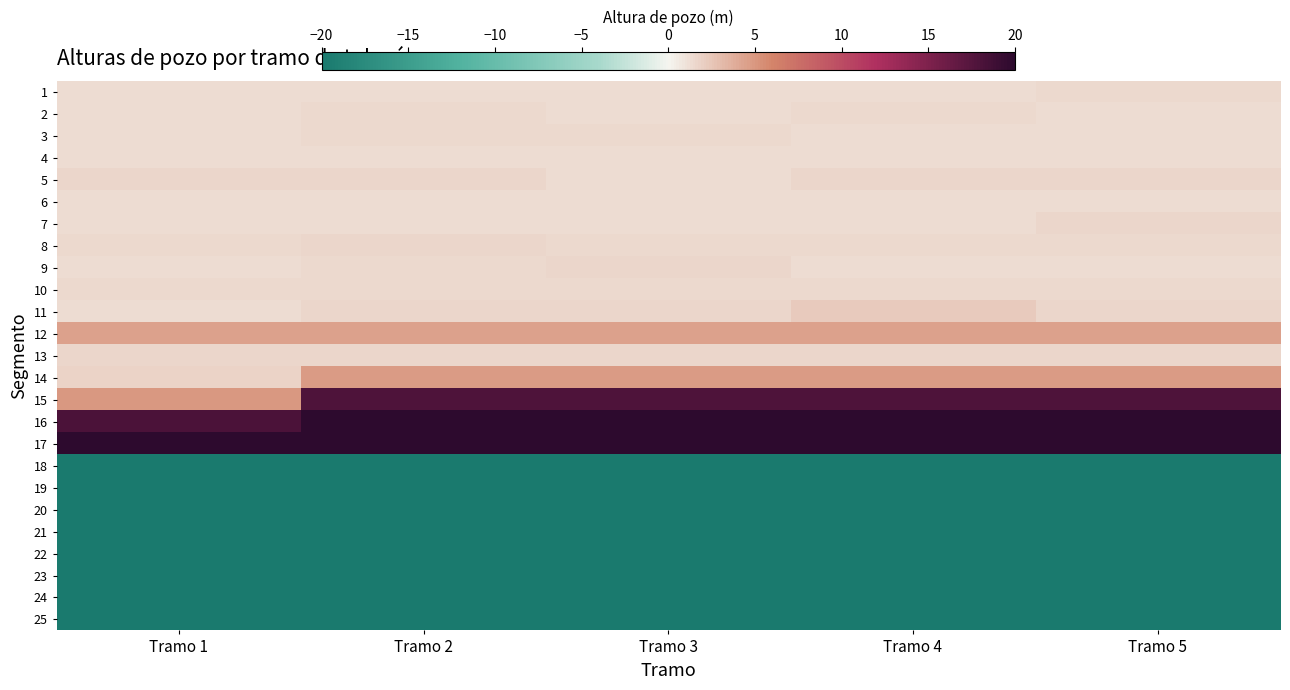

Which series changed the most between Tramo 2 and Tramo 3?

5